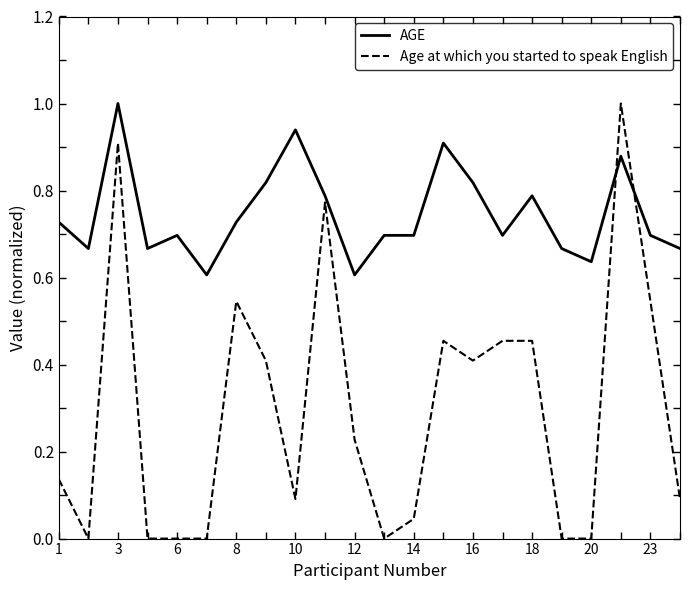

True or false: AGE and Age at which you started to speak English intersect in this chart.

True